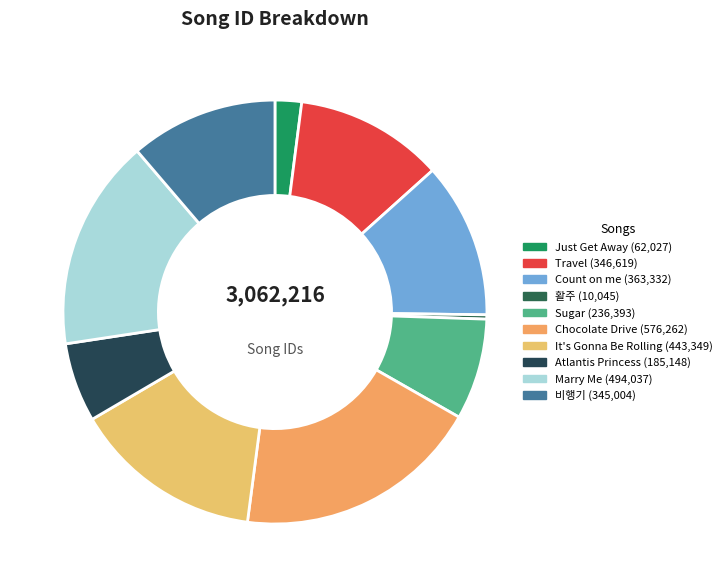

To the nearest percent, what portion does Marry Me represent?

16%